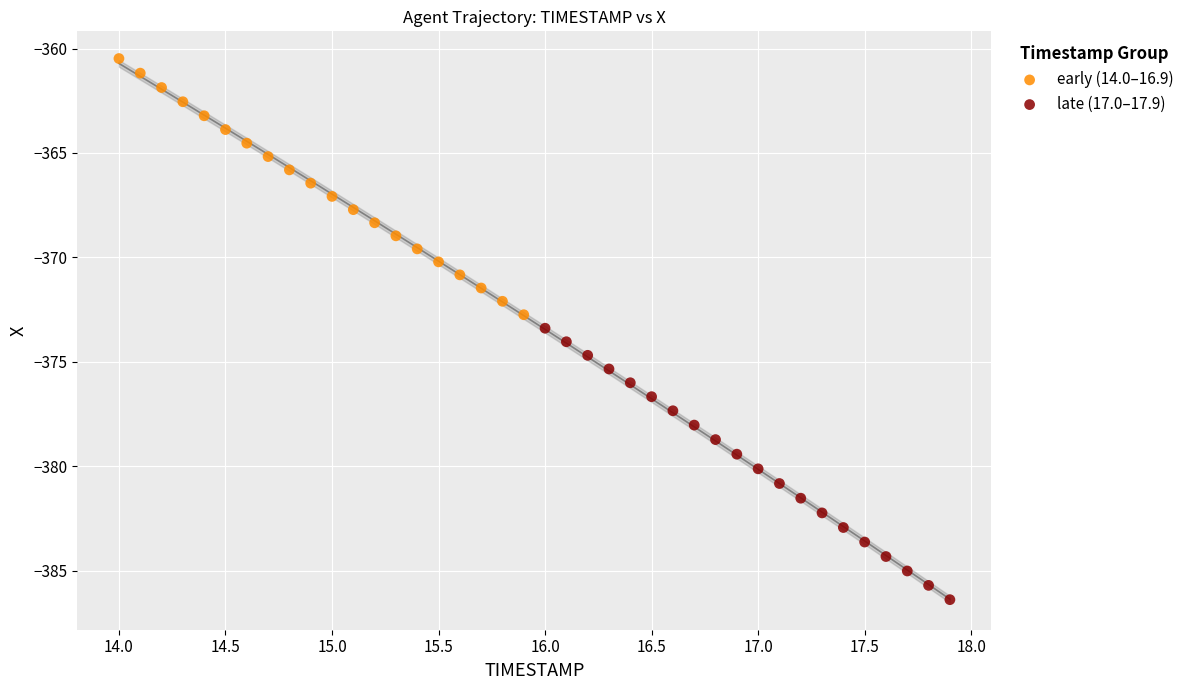

Which series reaches the minimum Y coordinate?

late (17.0–17.9)